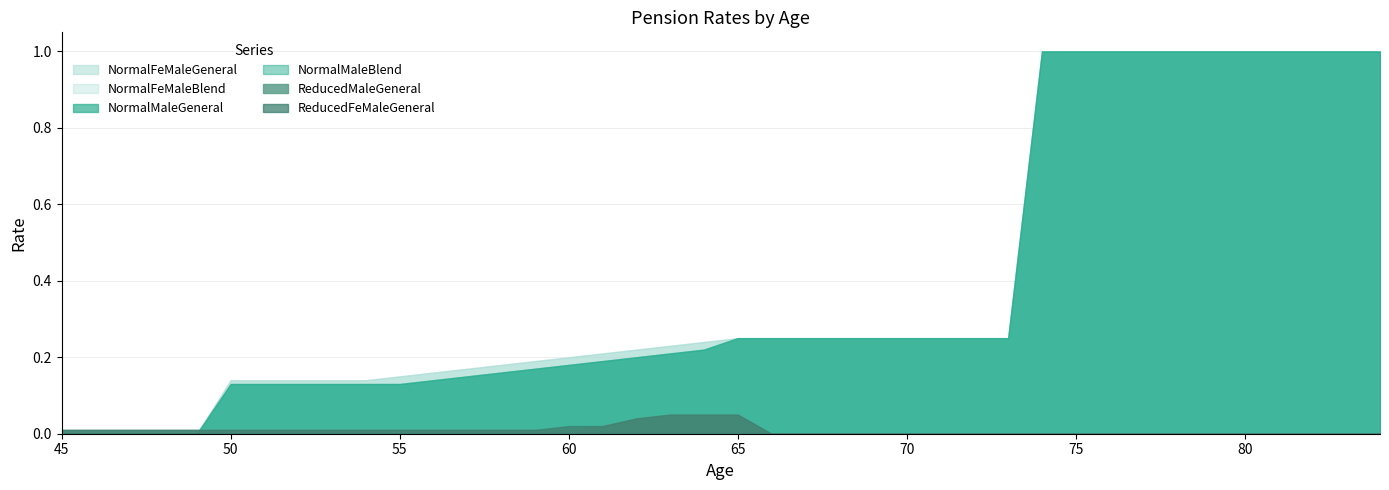

How many NormalFeMaleBlend values are between 0 and 1?

40